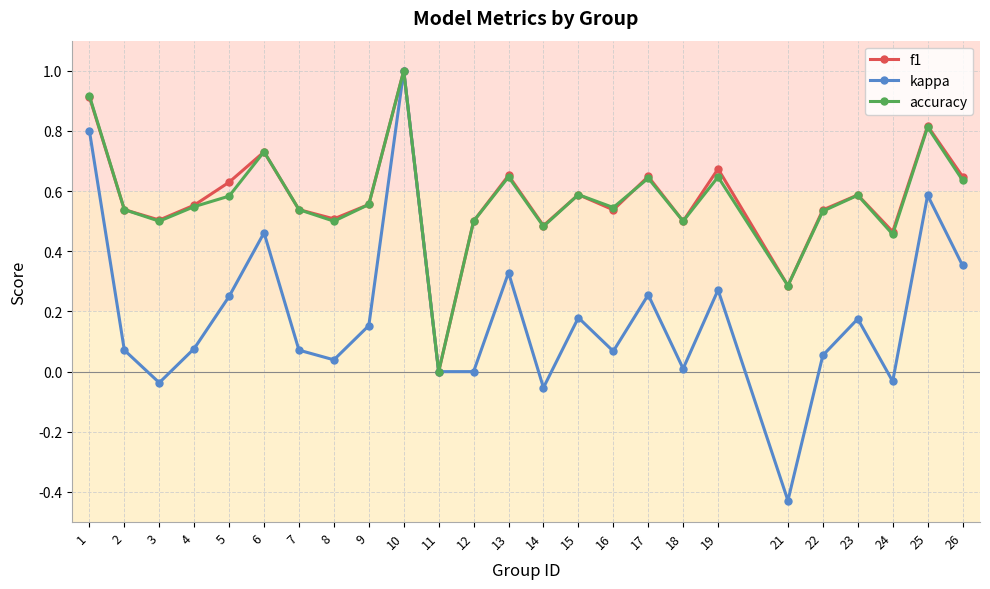

What is the difference between the maximum and minimum values in the kappa series?

1.4